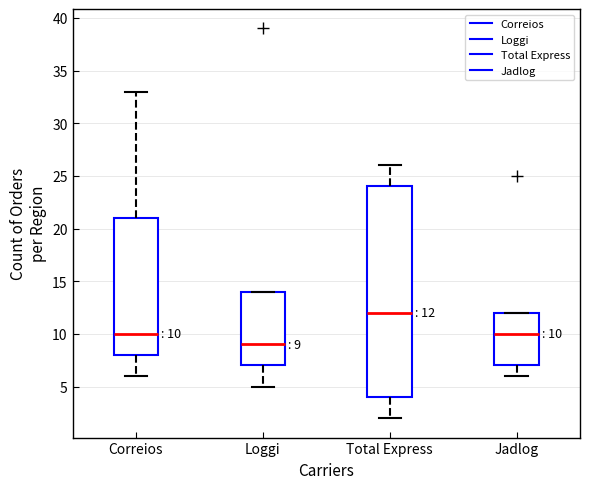

Which box is the tallest, from its lower edge to its upper edge?

Total Express